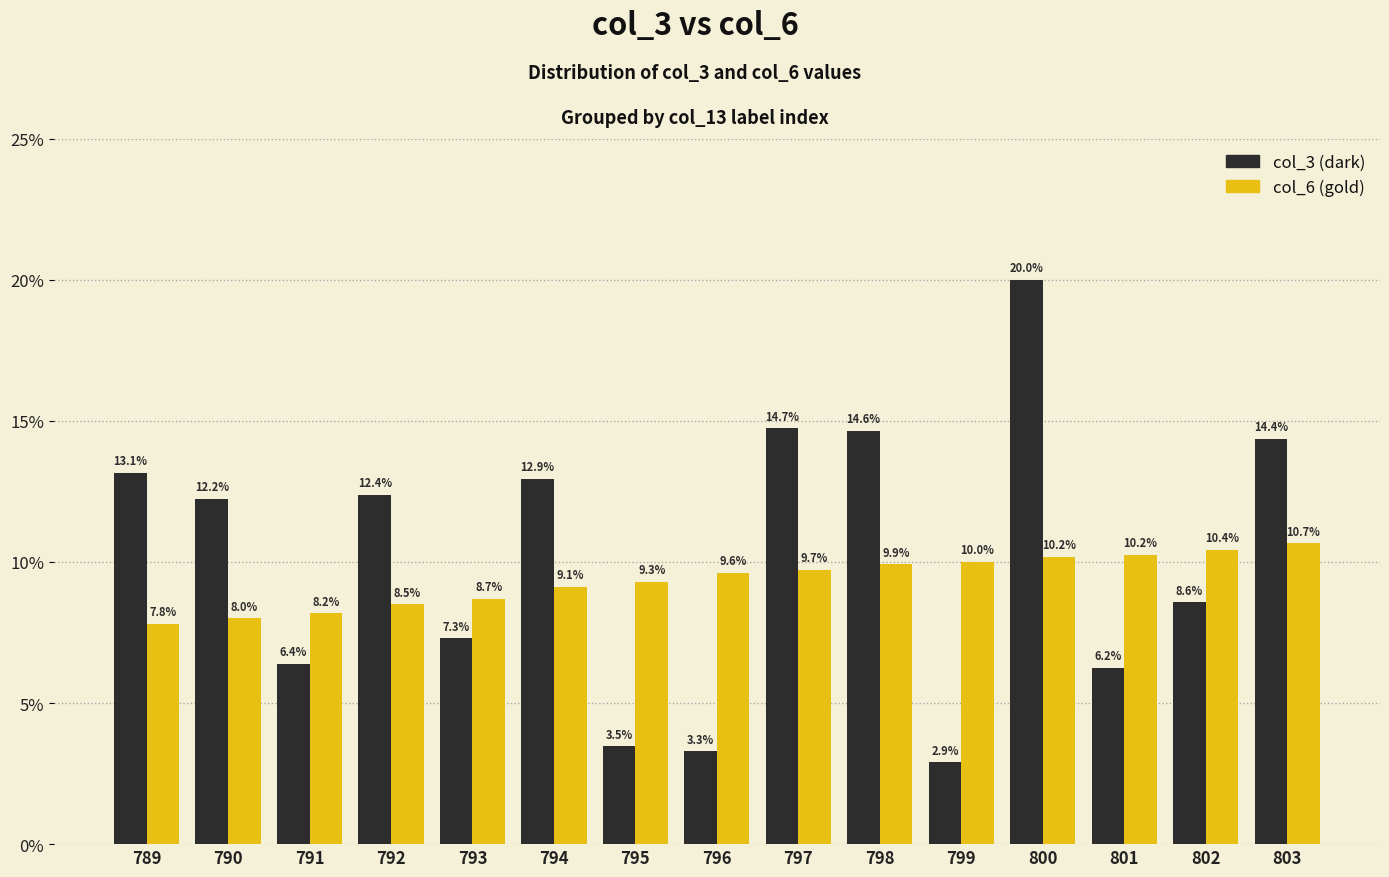

What is the difference between the col_6 (gold) values at 792 and 803?

2.2